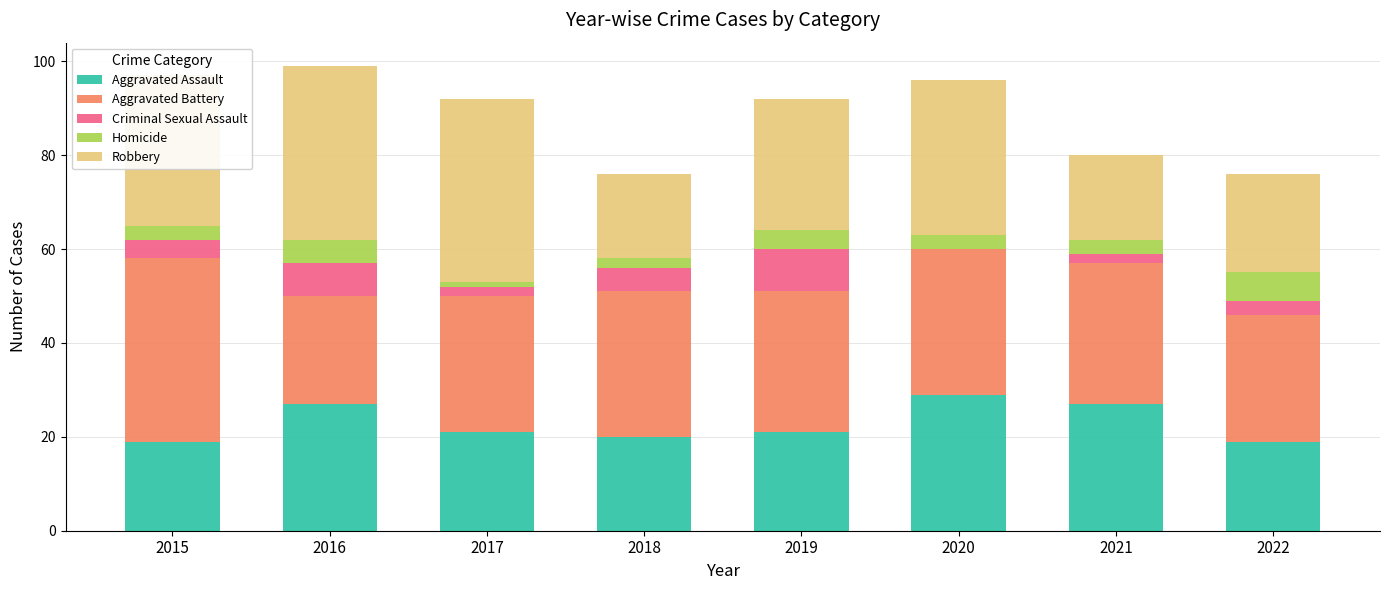

What is the total value across all series at 2019?

92